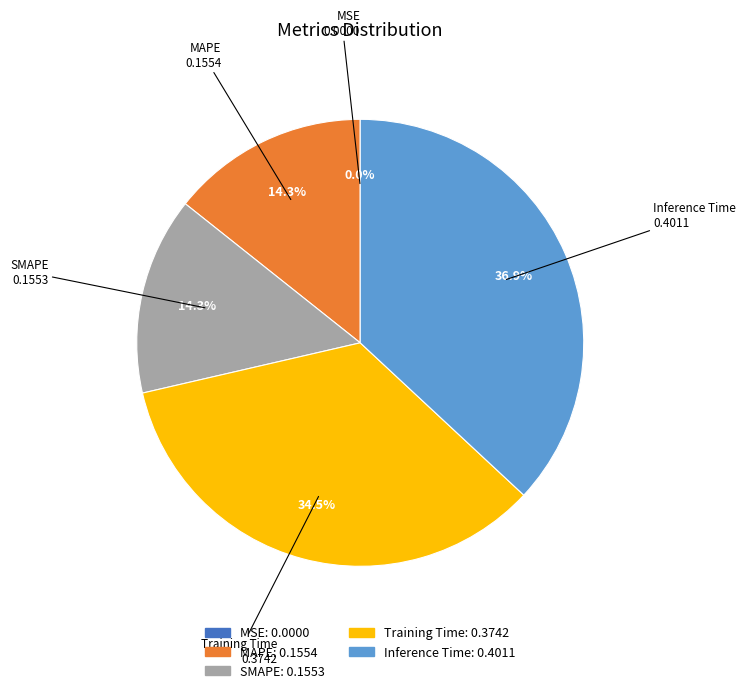

To the nearest percent, what portion does SMAPE represent?

14%